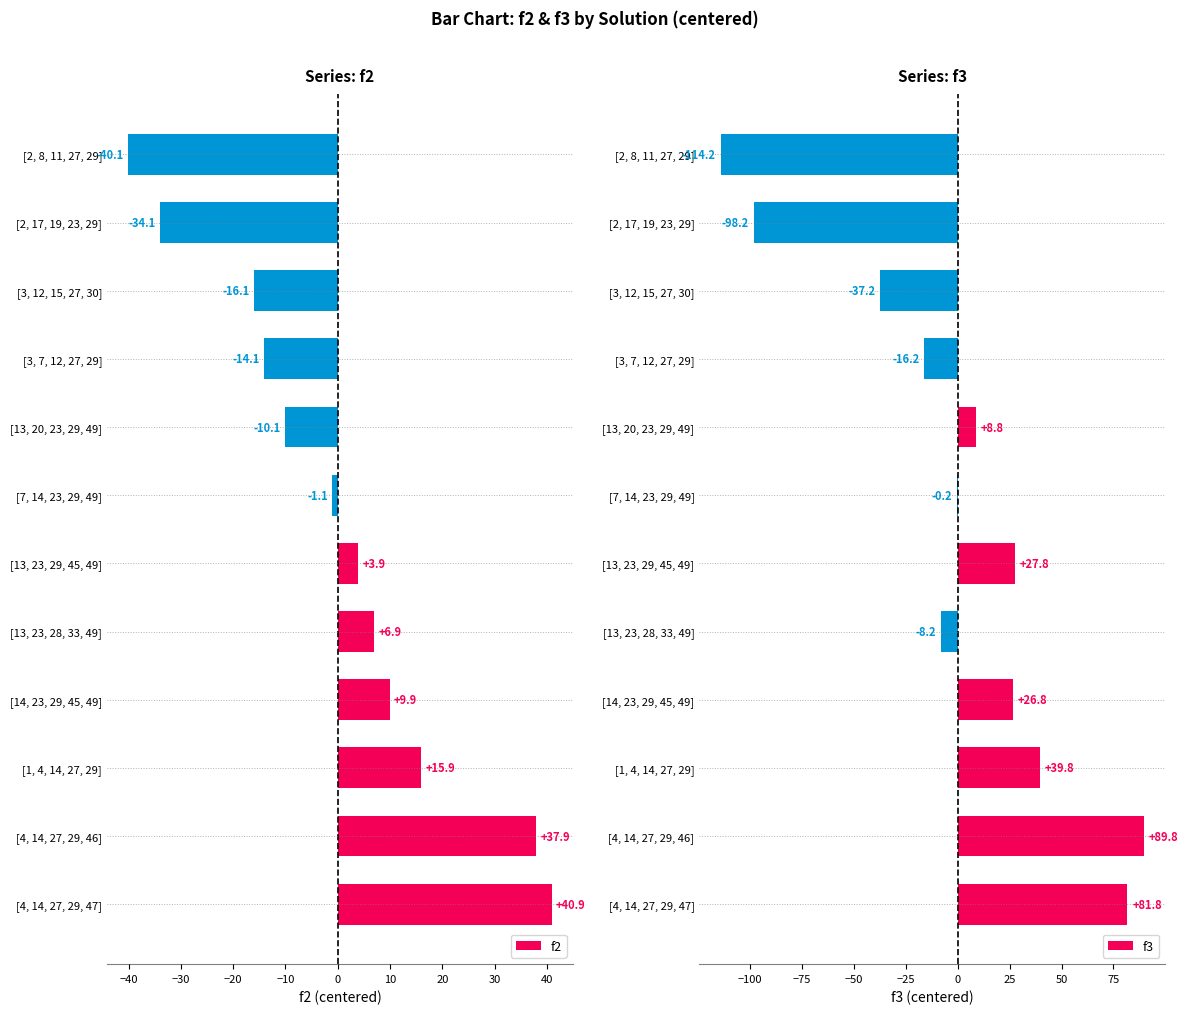

The value of f2 at [14, 23, 29, 45, 49] is 2.6. True or false?

False